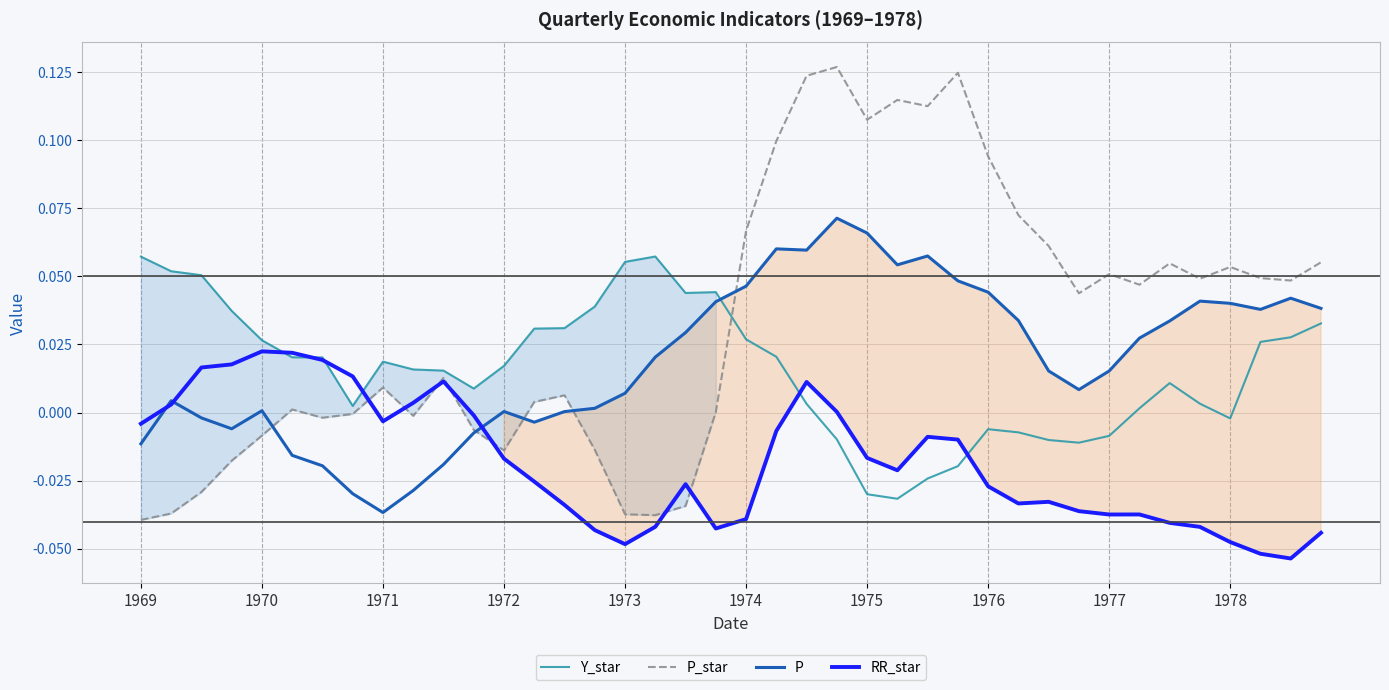

Which category has the highest value in the P_star series?

23